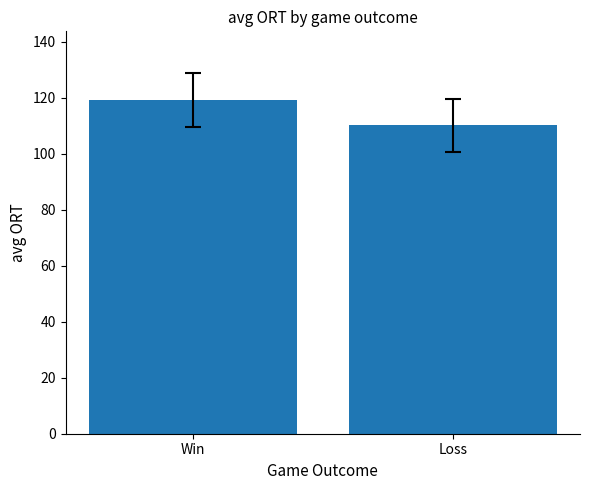

Reading left to right, what are all the values shown in this chart?

Win=119.2	Loss=110.1